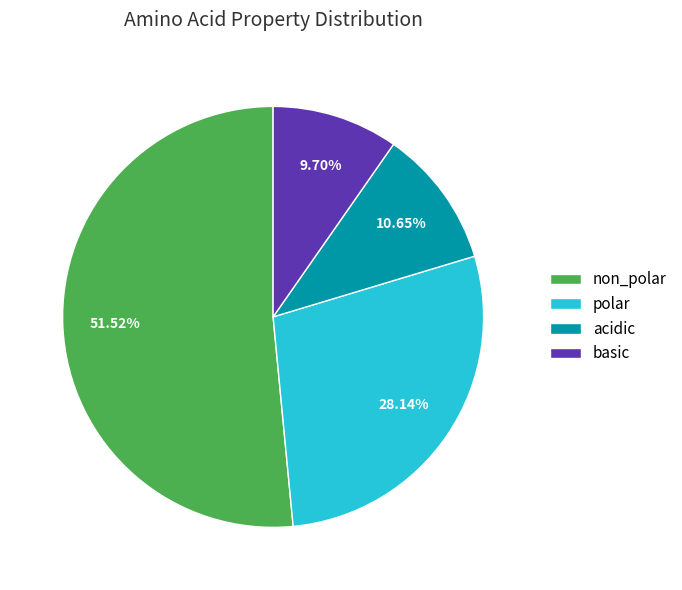

Approximately how many times larger is the value at acidic compared to non_polar?

0.2